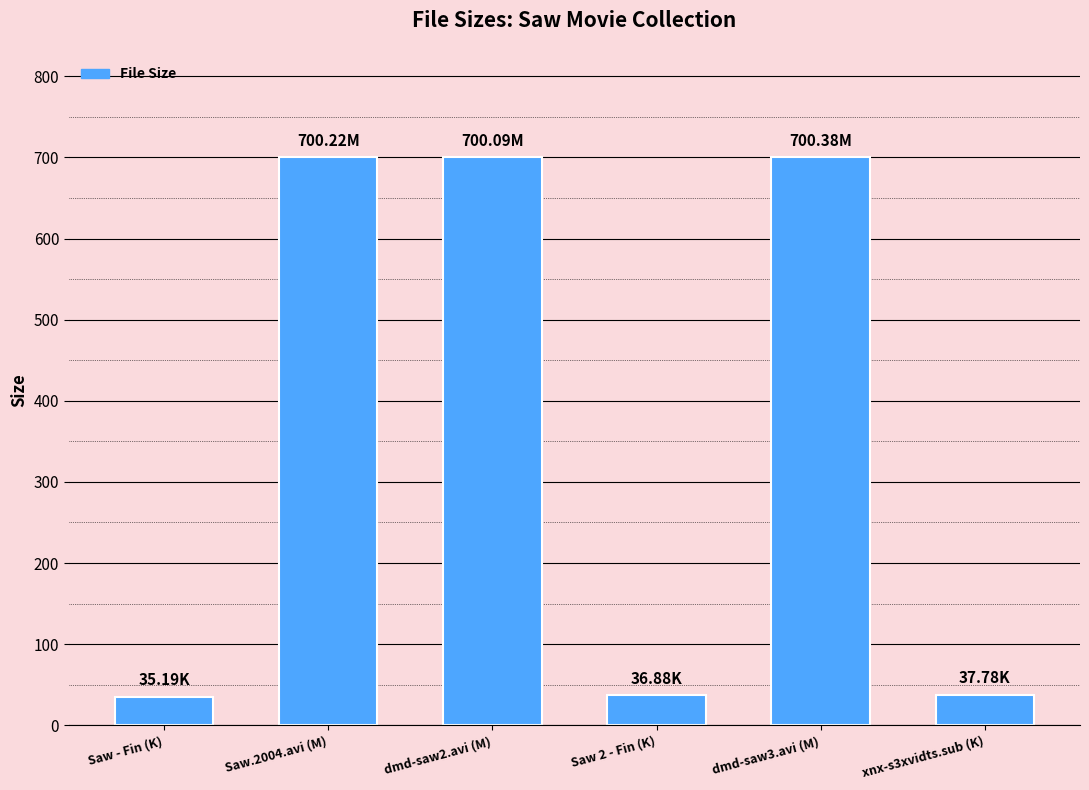

What is the label of the 1st bar from the left?

Saw - Fin (K)